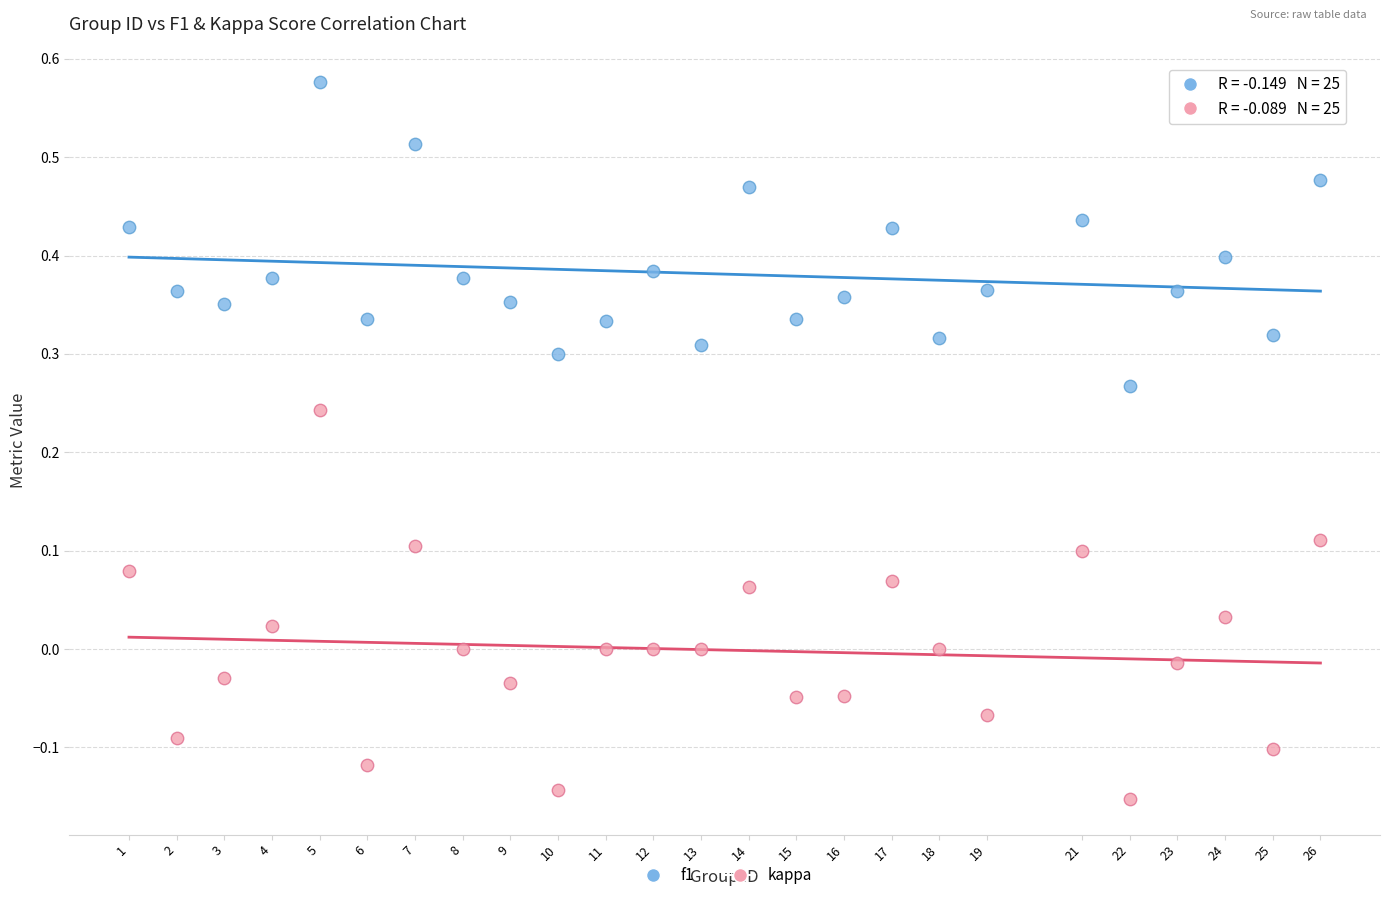

Across all data points, what is the range of X values (max minus min)?

25.0